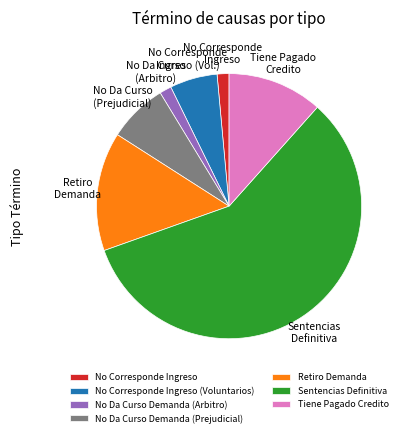

True or false: No Corresponde Ingreso (Voluntarios) accounts for 6% of the total.

True